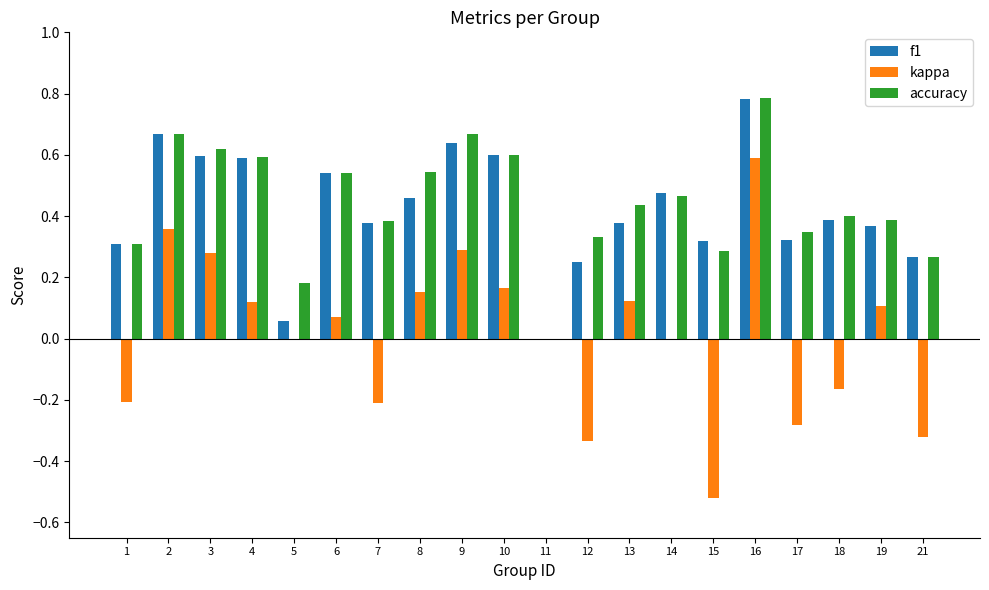

Which category has the highest value in the f1 series?

16